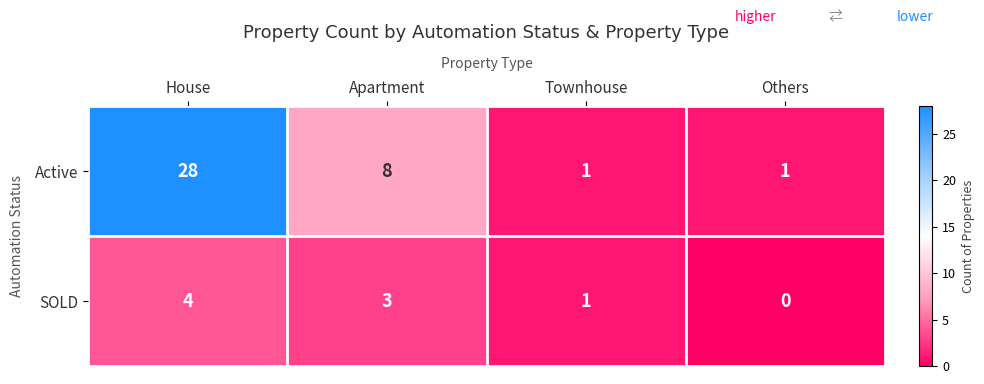

What is the sum of all Active values?

38